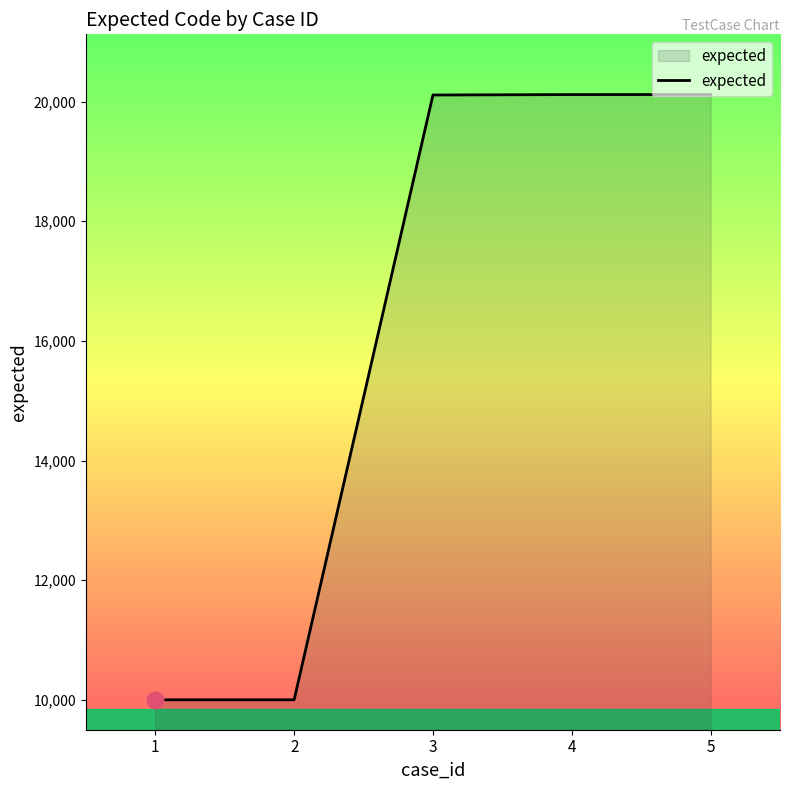

What is the difference between the maximum and minimum values?

10116